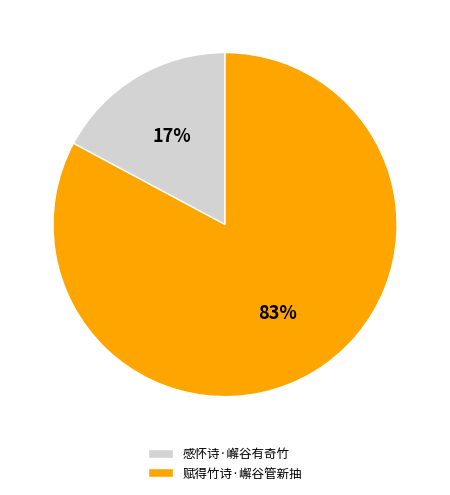

Is there any slice that represents more than half of the pie?

Yes